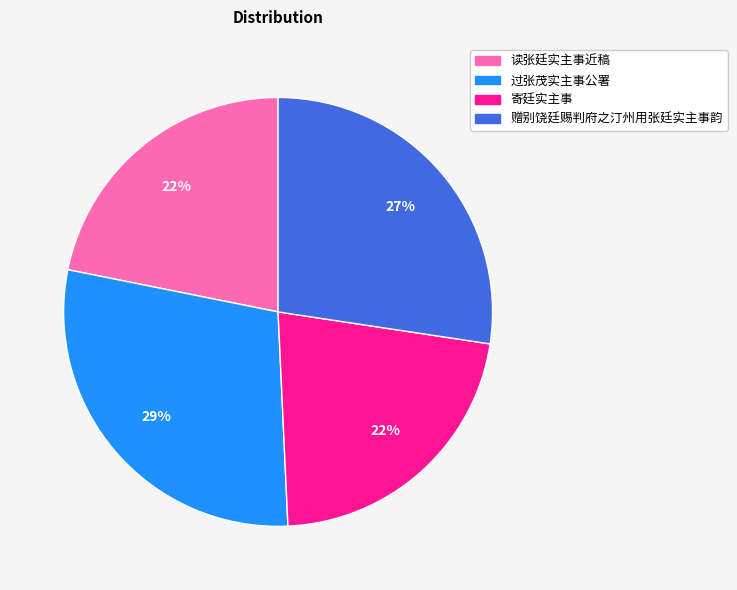

What percentage is the 赠别饶廷赐判府之汀州用张廷实主事韵 slice, to the nearest percent?

27%